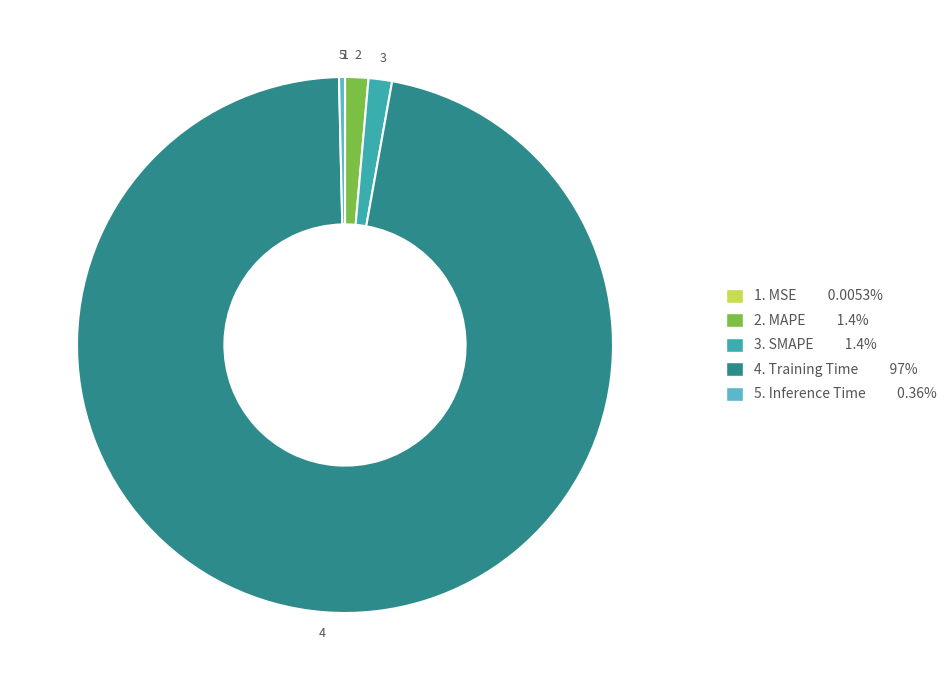

Does any single category account for the majority?

Yes